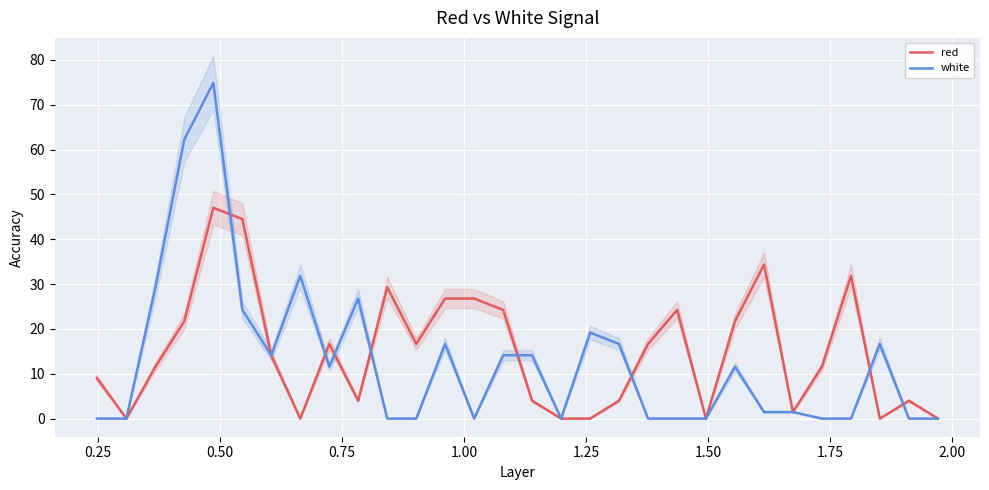

What is the maximum value for red?

47.0